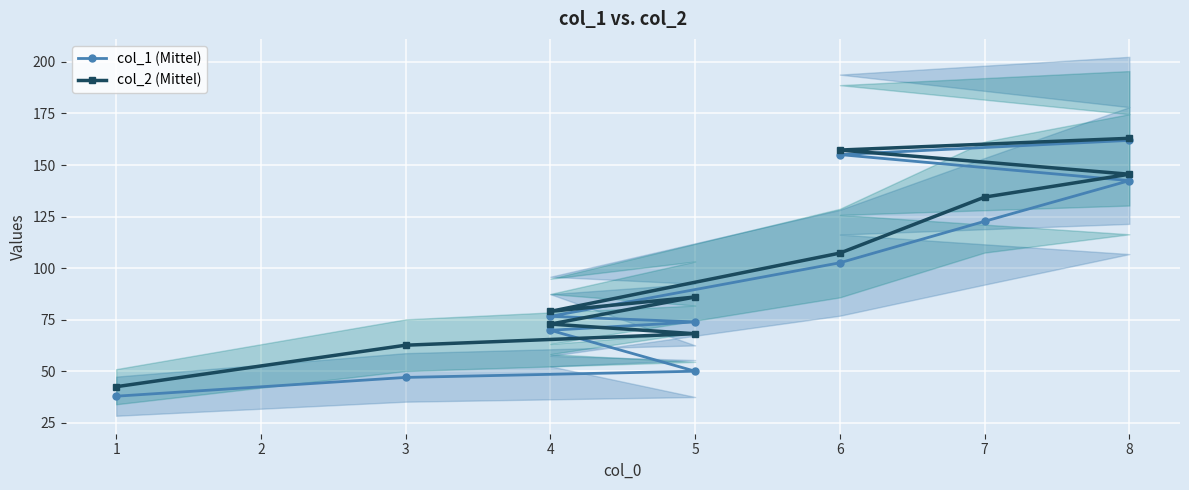

What is the value of the col_2 (Mittel) point at the 8th from the left?

134.4